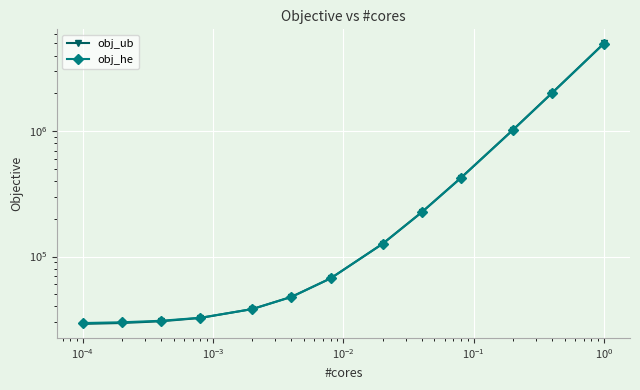

At how many categories does at least one series exceed 482373?

3